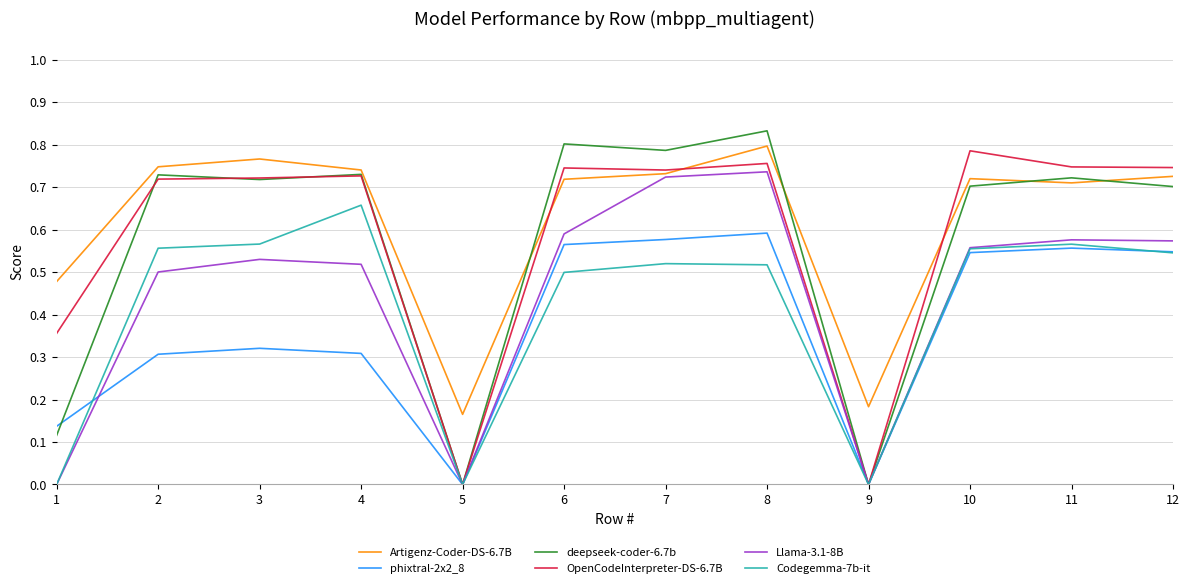

What is the total value across all series at 6?

3.9